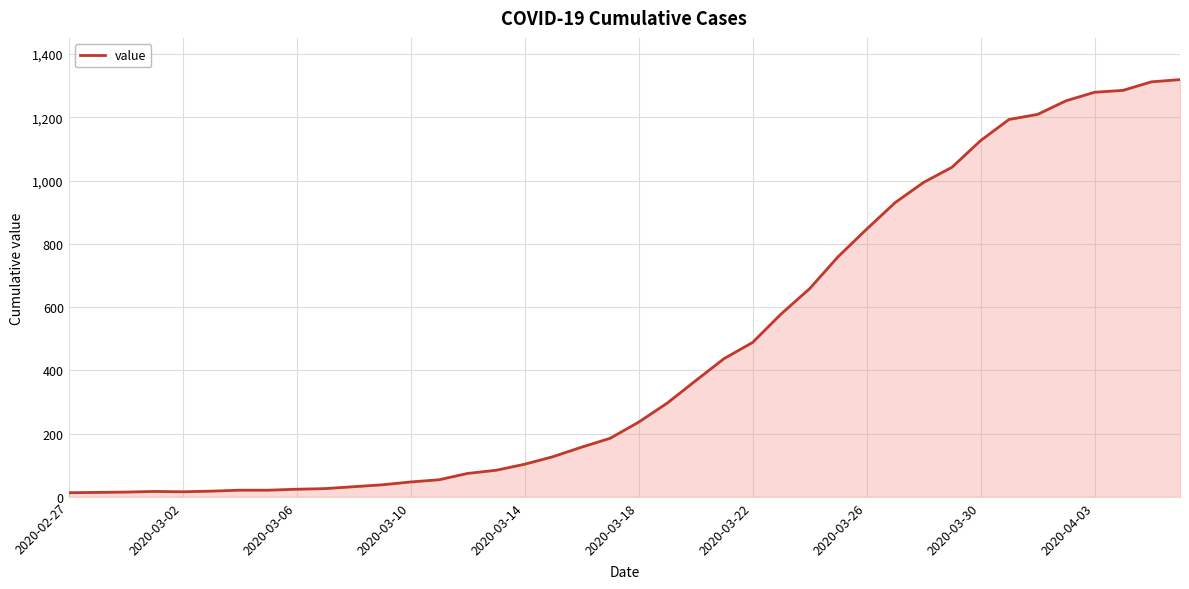

What is the difference between the maximum and minimum values?

1306